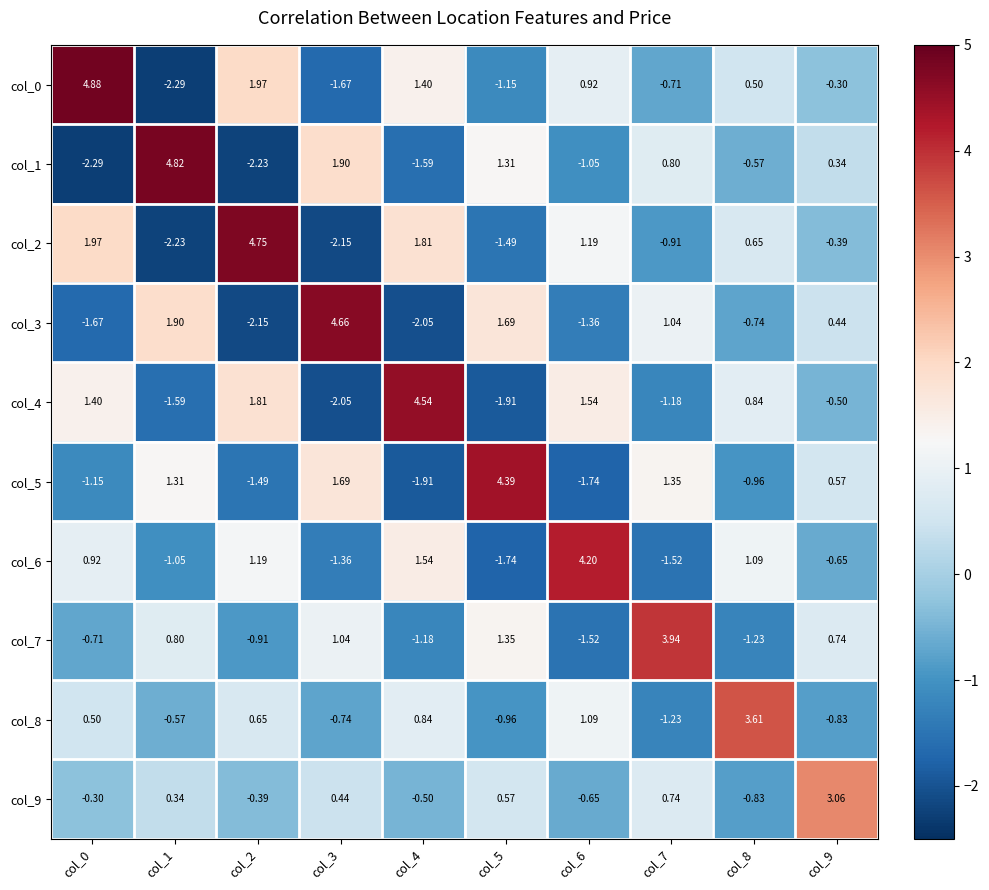

Is the value of col_3 at col_8 greater than the value of col_8 at col_1?

No